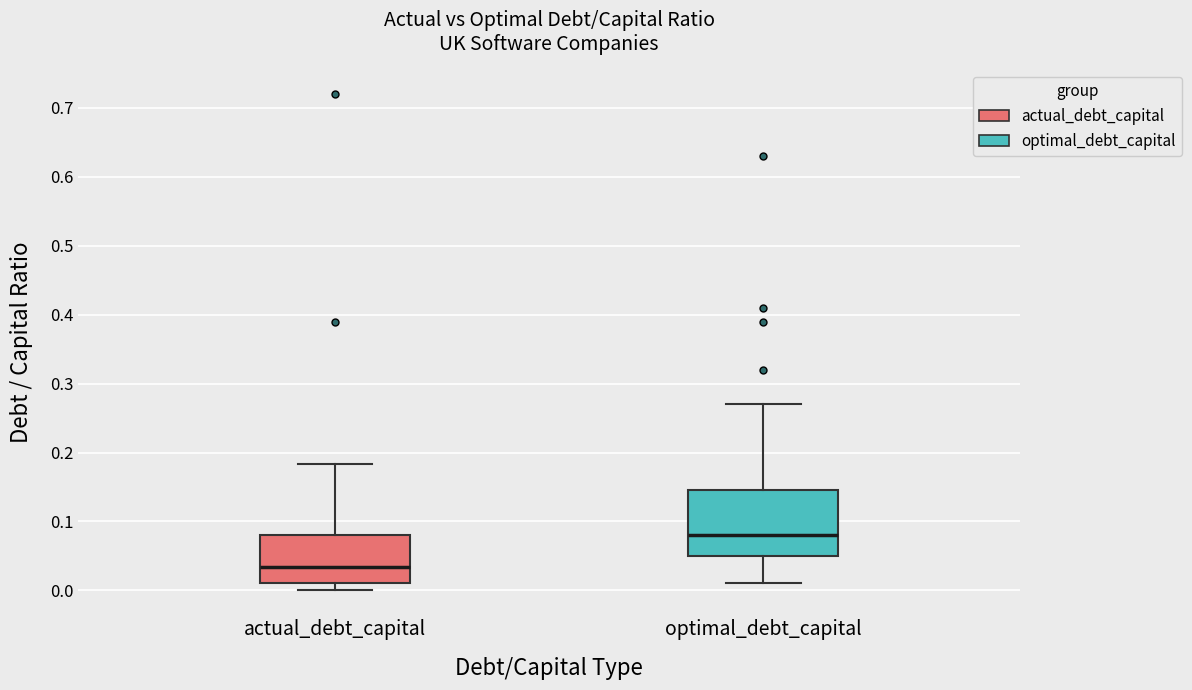

Where does the median line of the box for actual_debt_capital sit on the y-axis? The values are not printed on the chart, so give them approximately, as read against the axis.

0.03